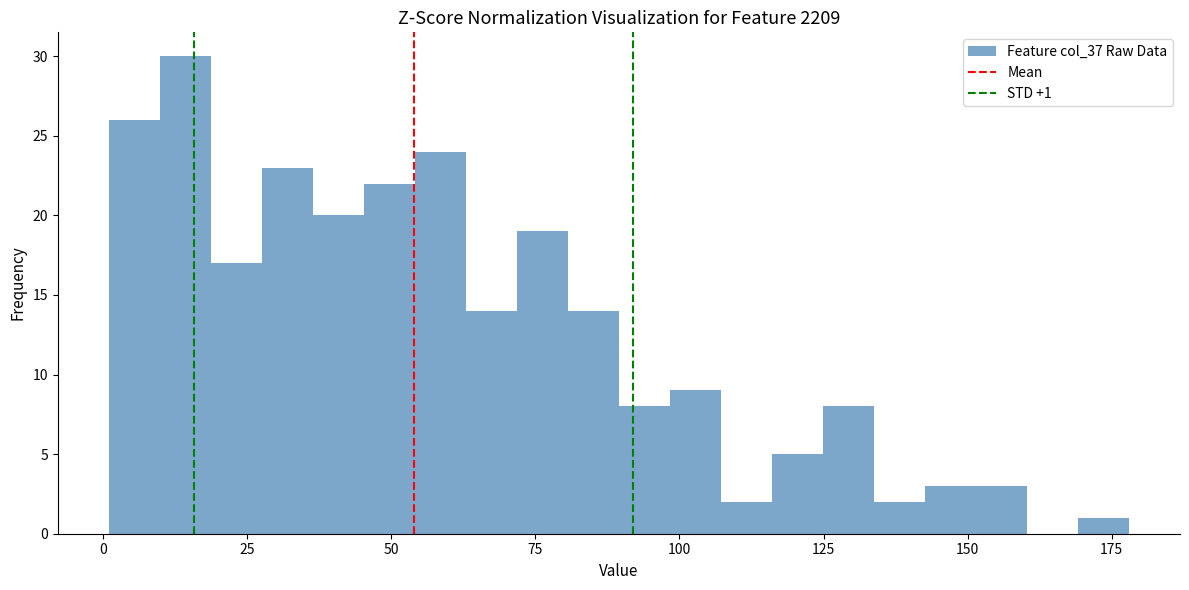

Around what value on the x-axis is the tallest bar? Give the approximate position of its centre, as read against the axis.

15